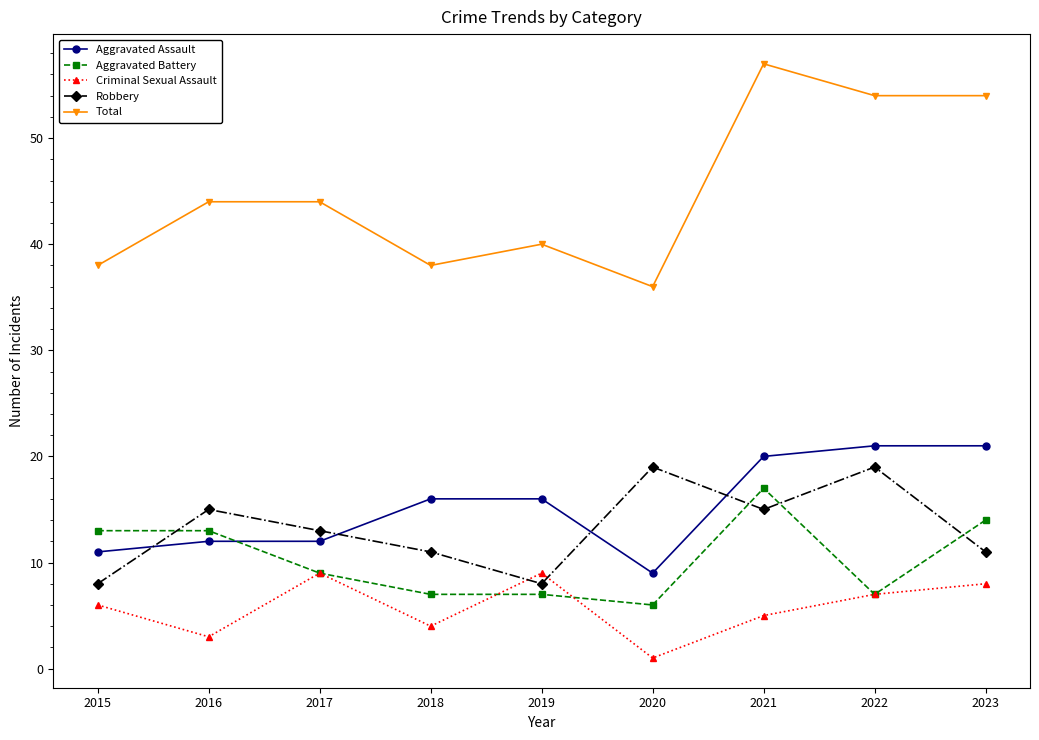

The Aggravated Assault series shows 30 at 2021. True or false?

False